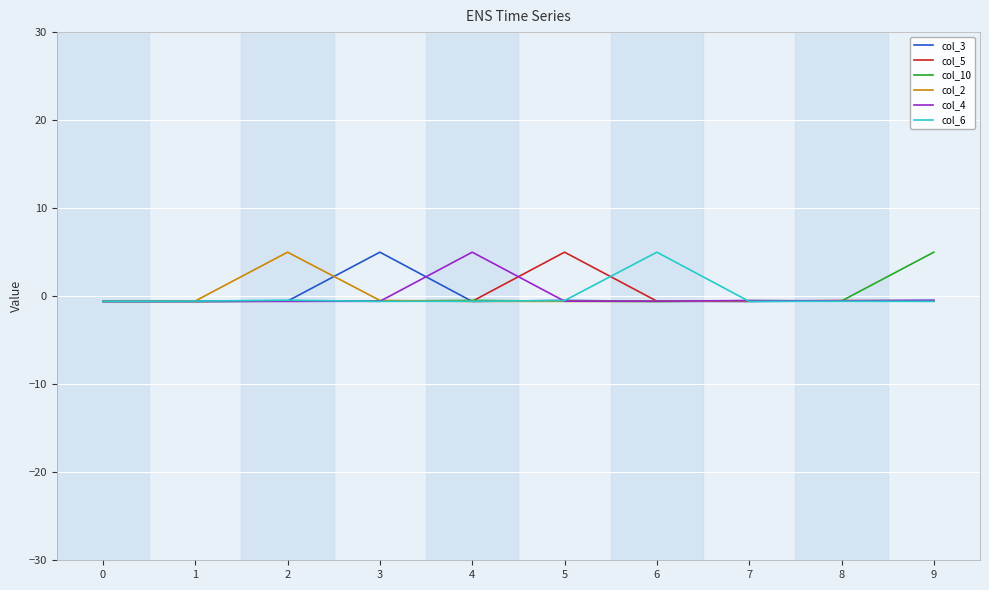

How many values in col_10 are above zero?

1